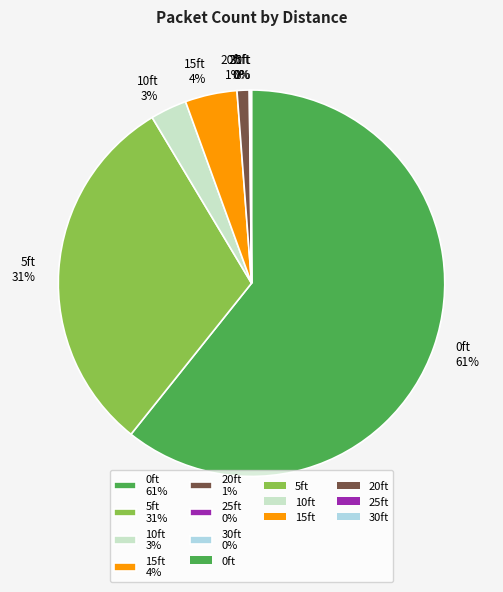

Is there a majority slice in this chart?

Yes